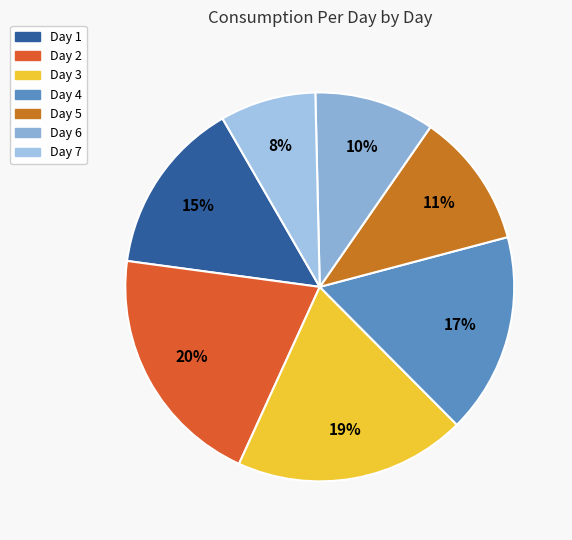

The Day 3 slice represents 19% of the pie. True or false?

True